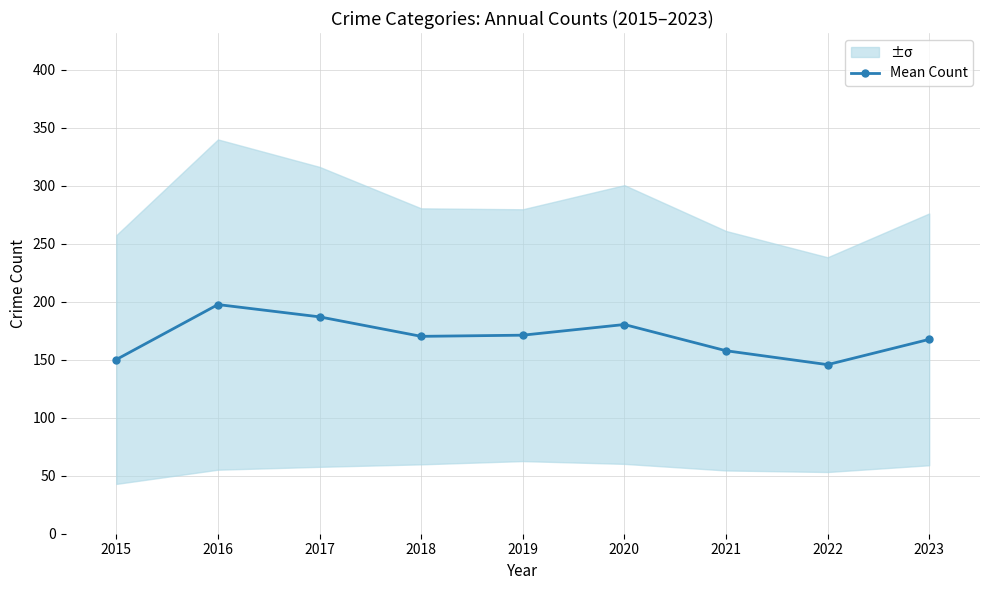

What is the value of the 6th point from the left?

180.4